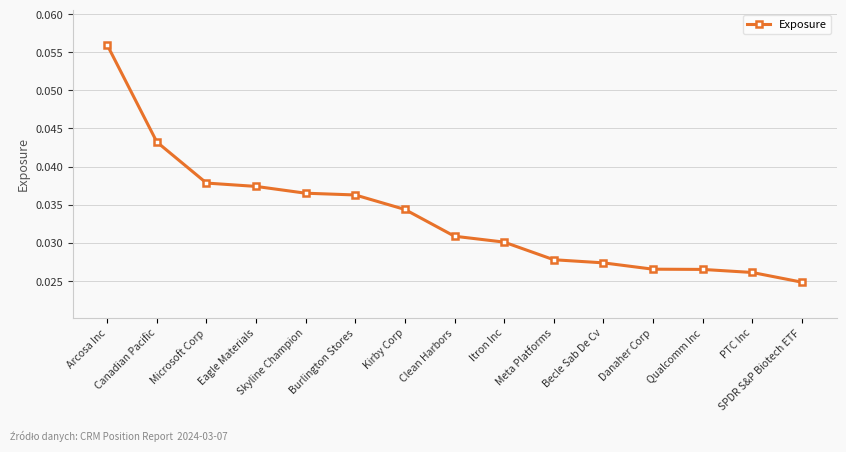

Is it true that the value at Eagle Materials is 0.1?

False